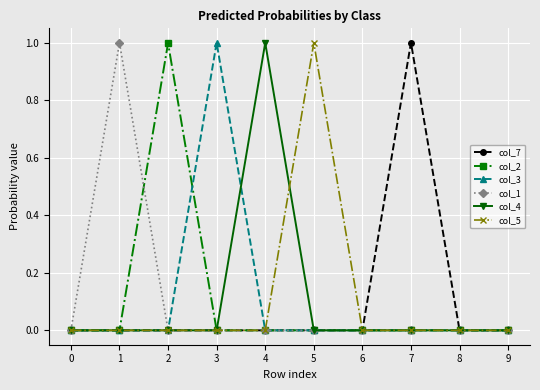

True or false: col_2 has more than 0 interior local peaks.

True